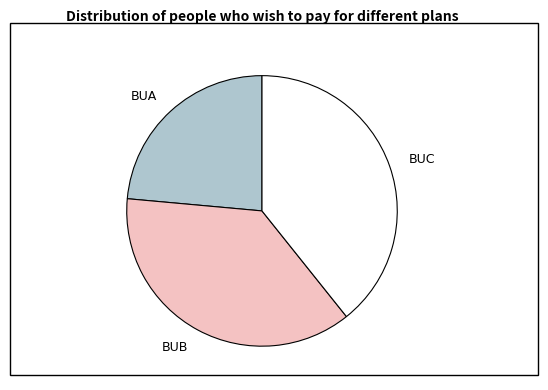

Is the sum of BUB and BUA greater than half?

Yes